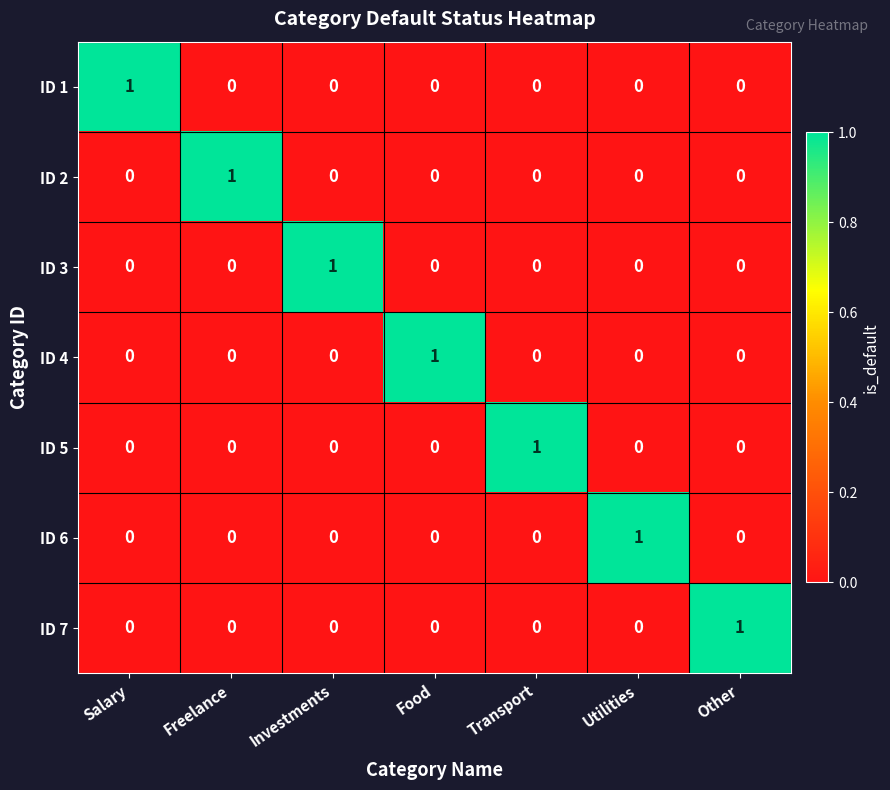

At how many categories does at least one series exceed 0?

7